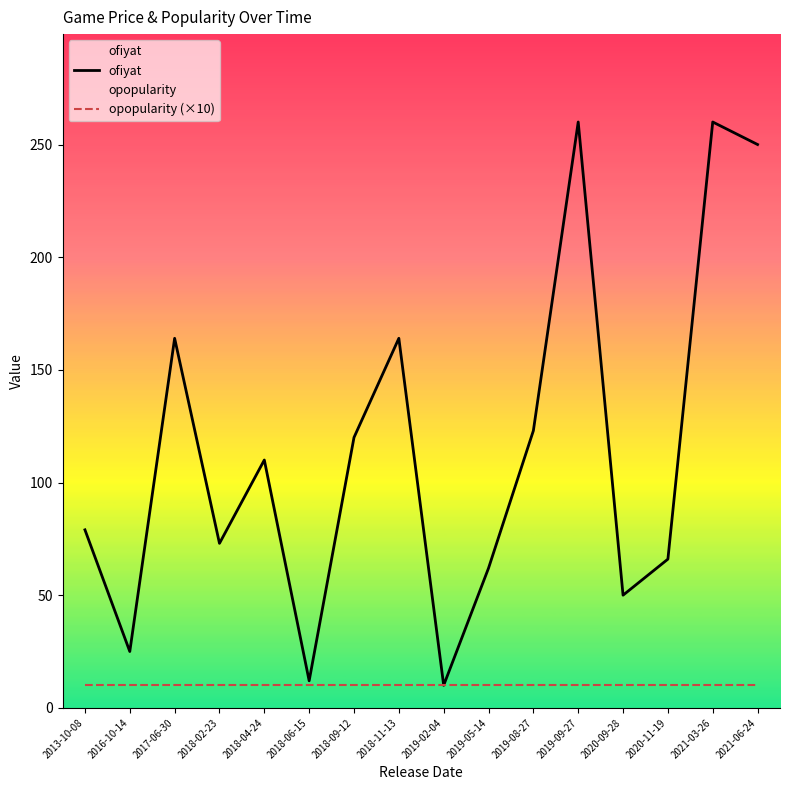

Is it true that ofiyat equals 25 at 2016-10-14?

True